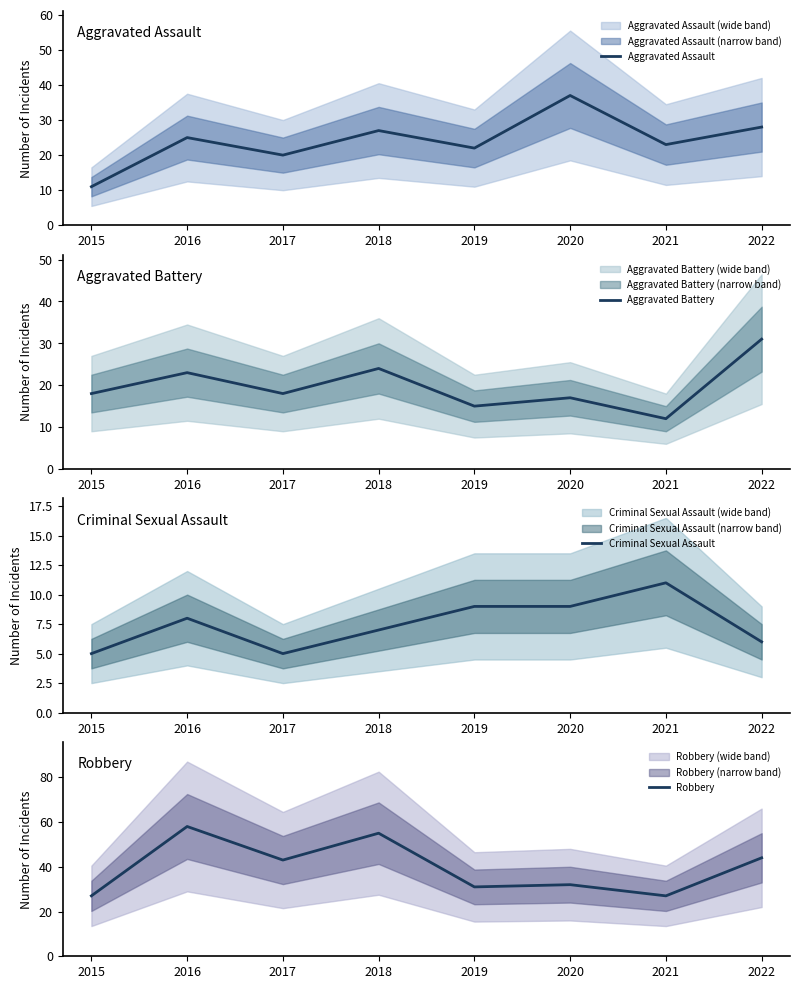

True or false: Aggravated Assault has a value of 23 at 2021.

True